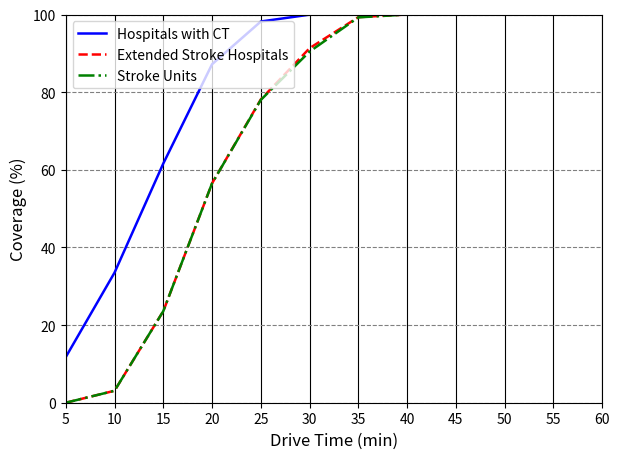

Is it true that Extended Stroke Hospitals equals 100.0 at 45?

True